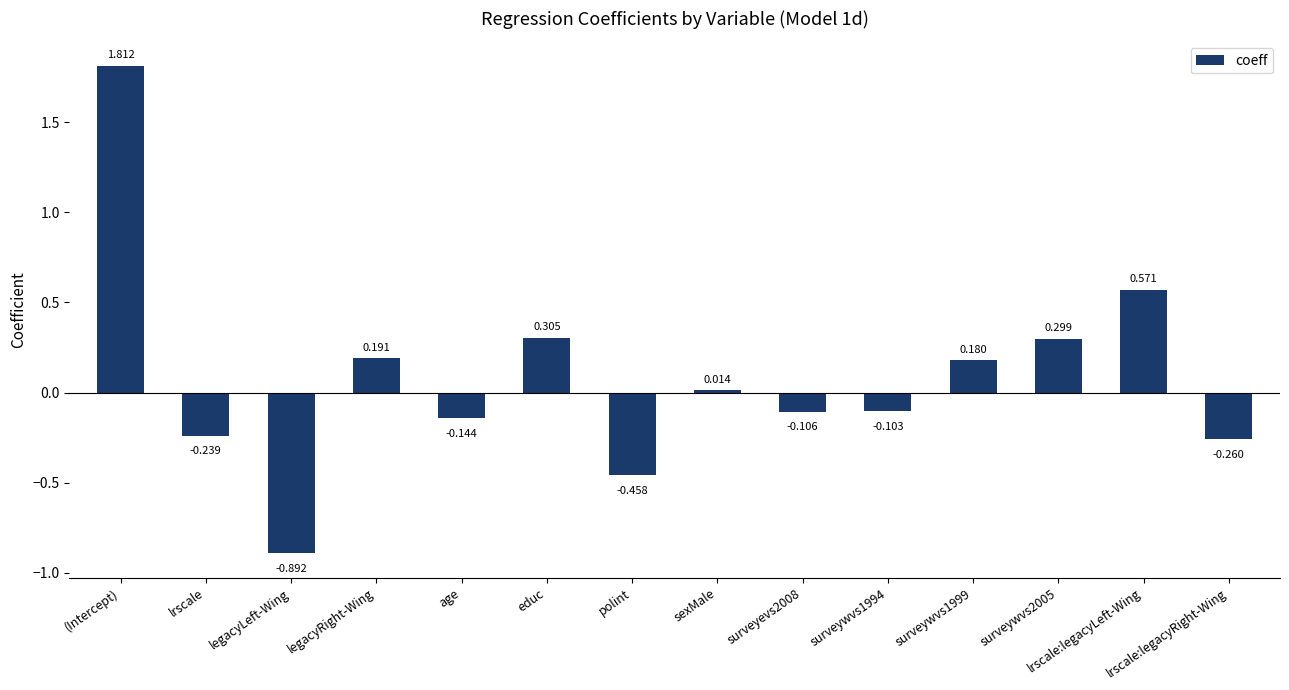

What position from the right is surveywvs1999?

4